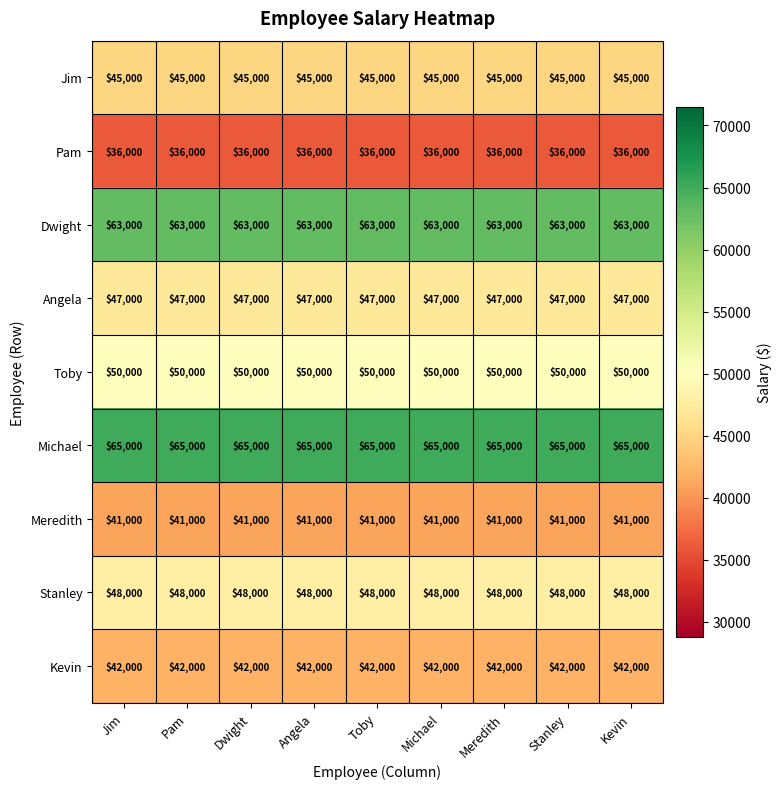

What is the difference between the highest and lowest values at Dwight?

29000